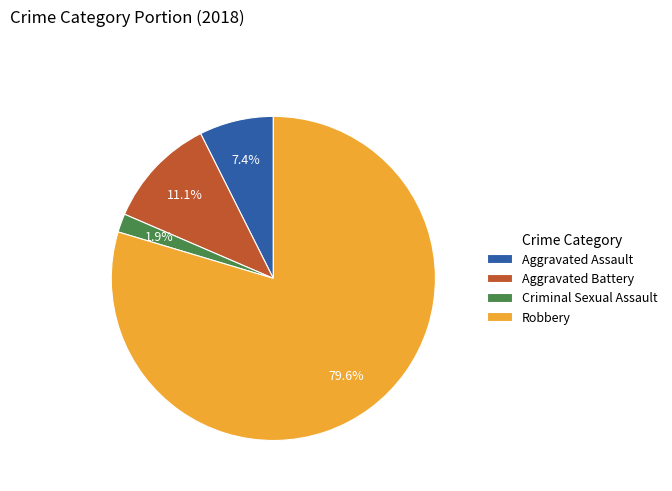

Does Aggravated Battery account for over 50% of the chart?

No